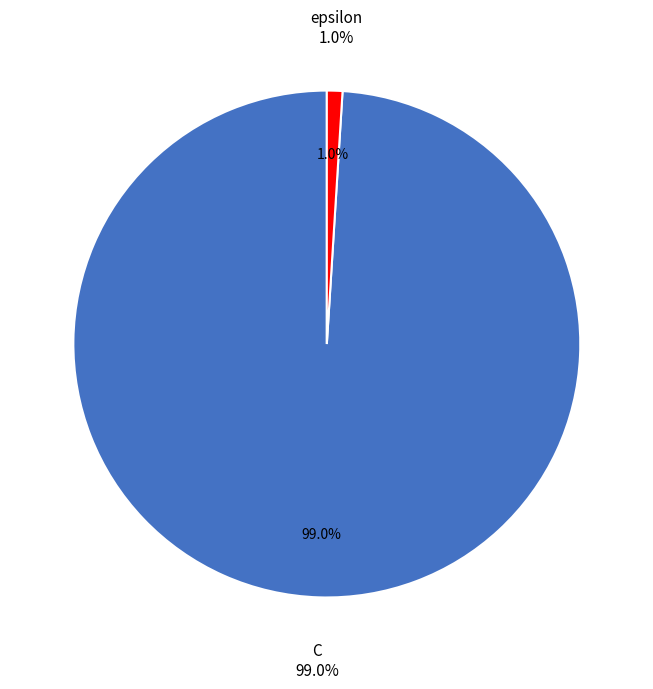

To the nearest percent, what percentage of the pie is C?

99%